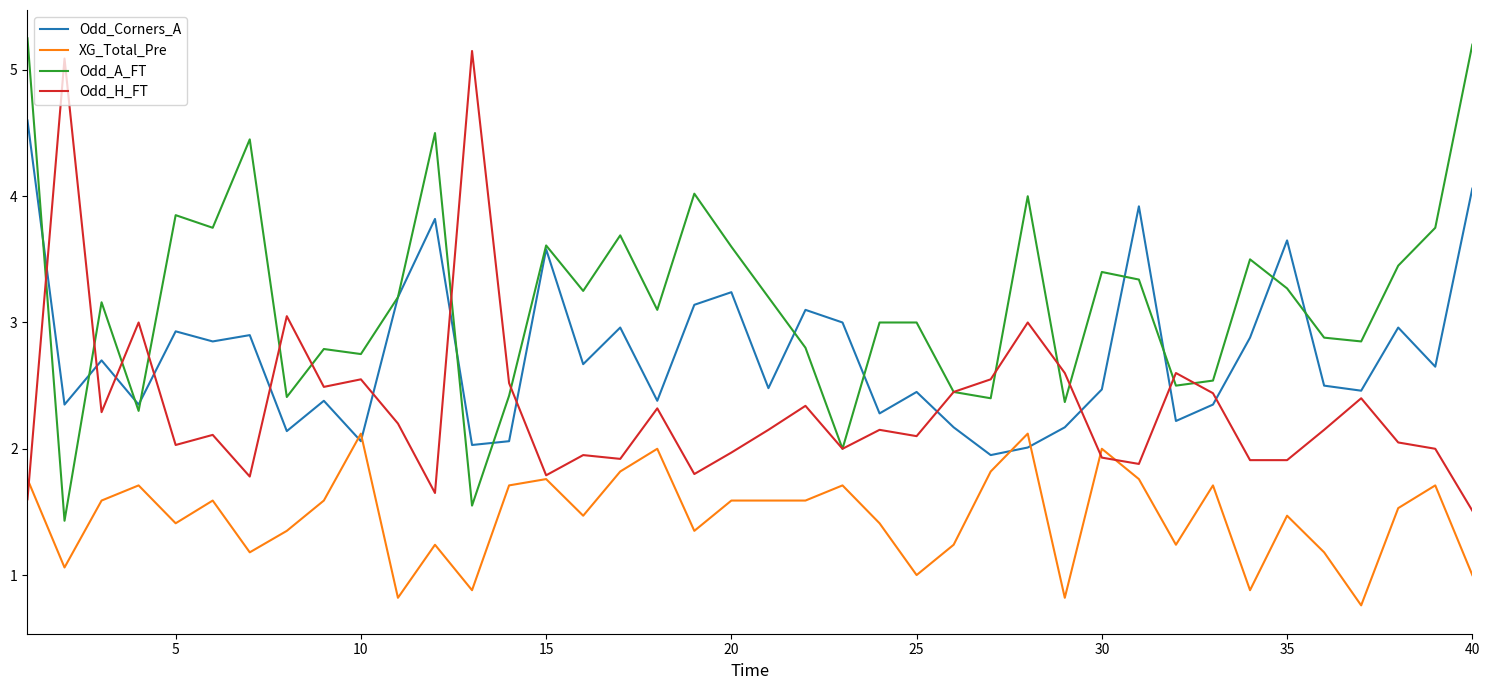

Which series ends up on top after the final intersection of Odd_H_FT and Odd_A_FT?

Odd_A_FT